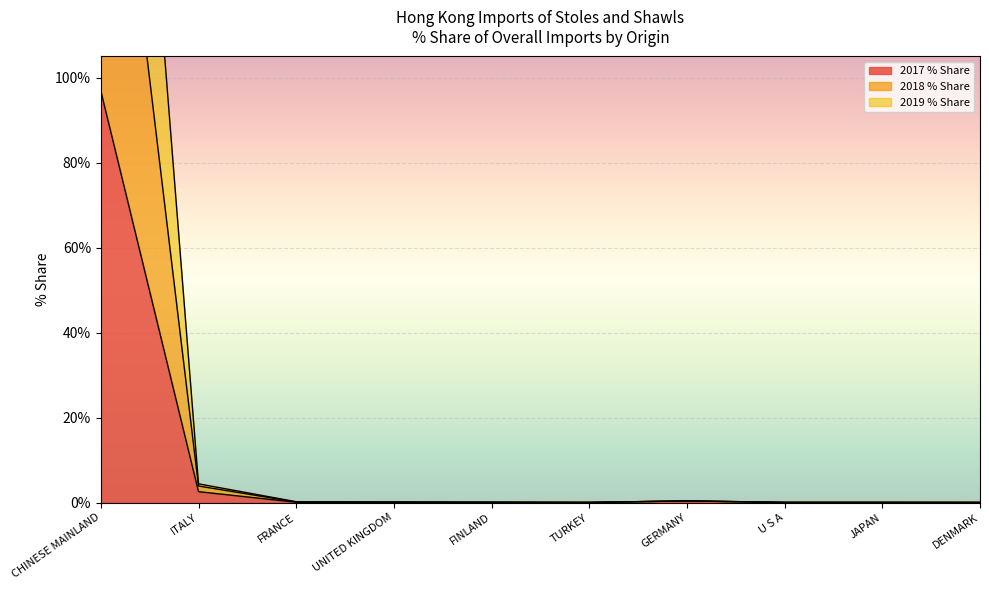

The value of 2018 % Share at FINLAND is 0.1. True or false?

True